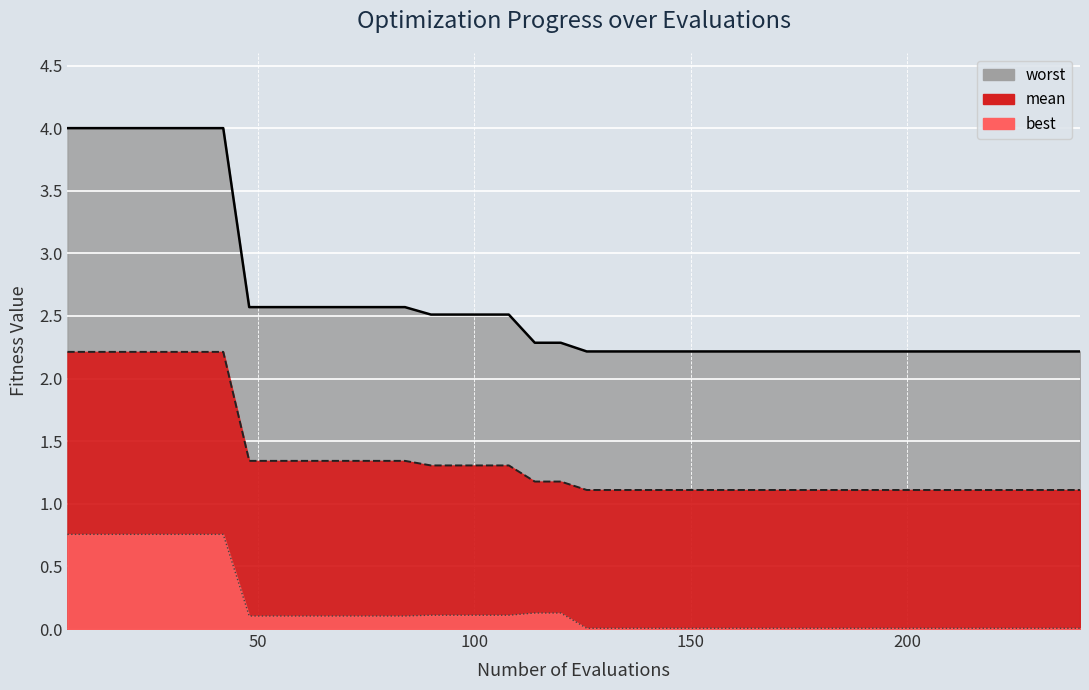

What is the average value?

2.6